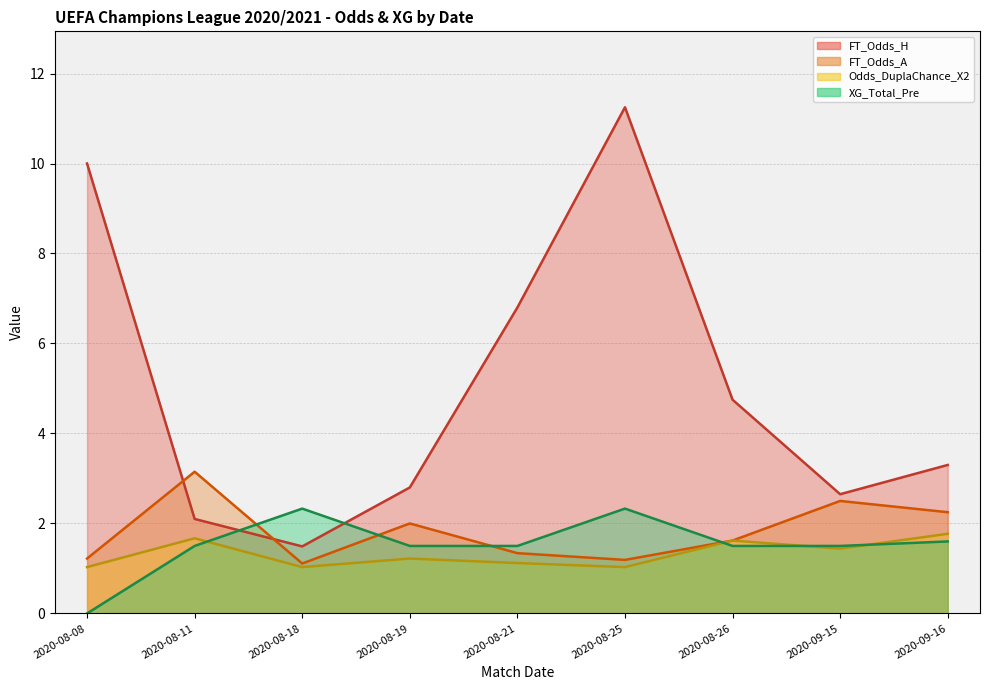

Which series has the largest total across all categories?

FT_Odds_H (line)